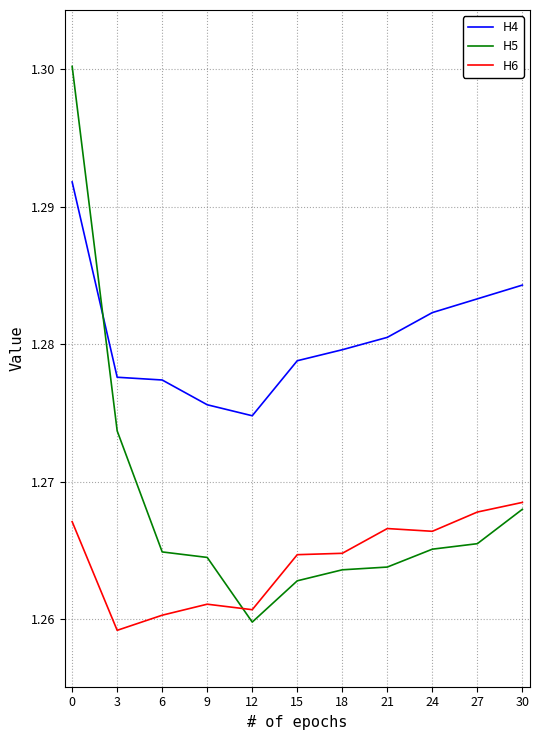

Is this an area chart (filled region under the line)?

No